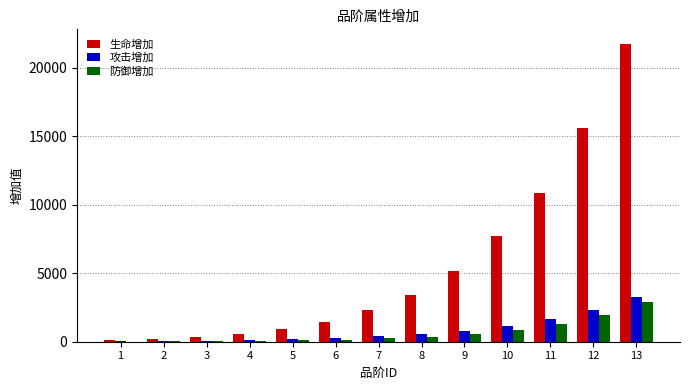

Is the value of 防御增加 at 11 greater than the value of 攻击增加 at 8?

Yes